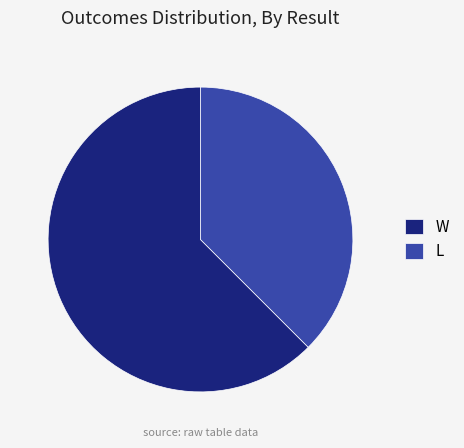

Between W and L, which is larger?

W